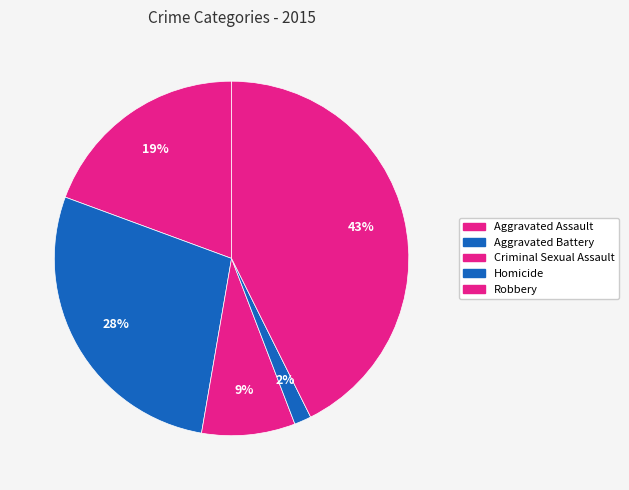

How many slices are in this pie chart?

5